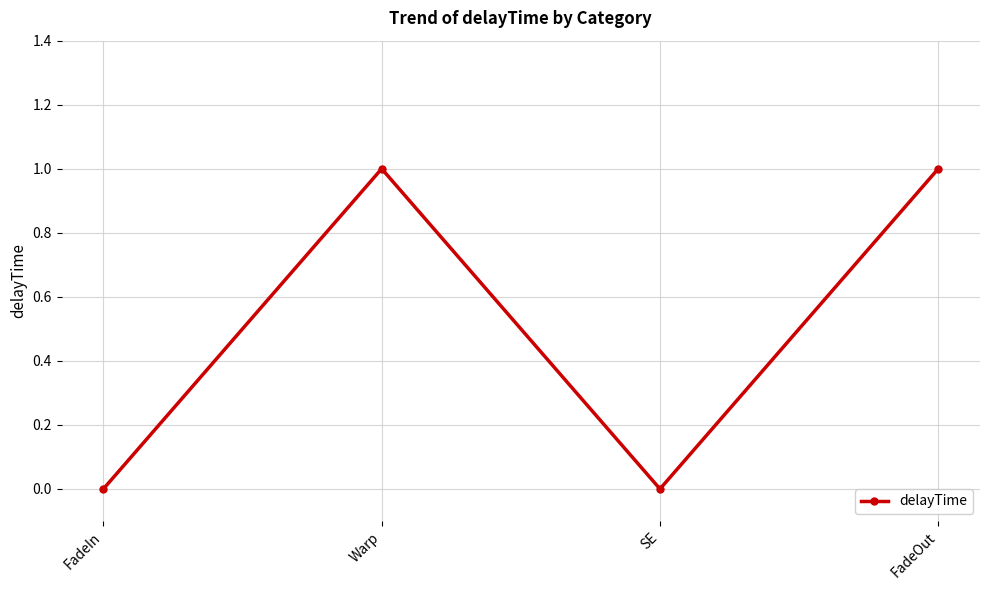

Count the values in the range 0 to 1.

4